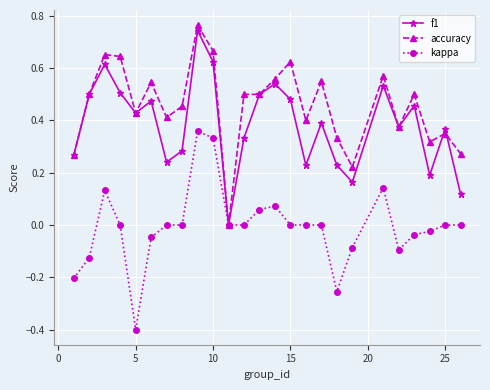

Which series has the largest total across all categories?

accuracy